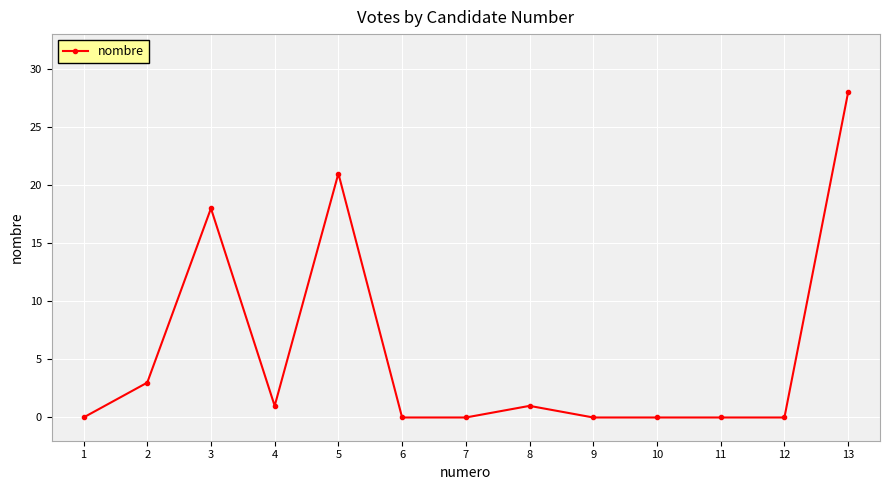

What is the difference between the maximum and minimum values?

28